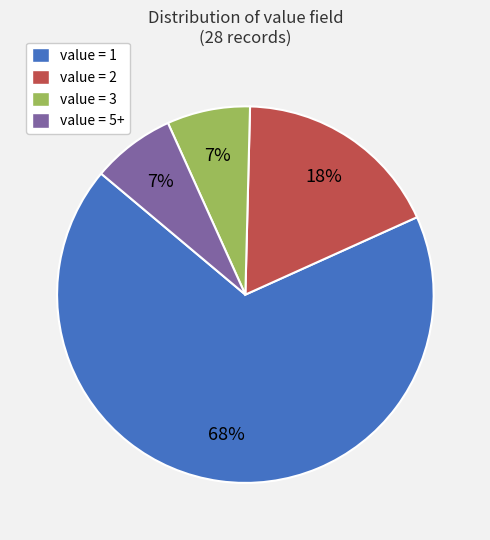

Is the sum of value = 2 and value = 1 greater than half?

Yes